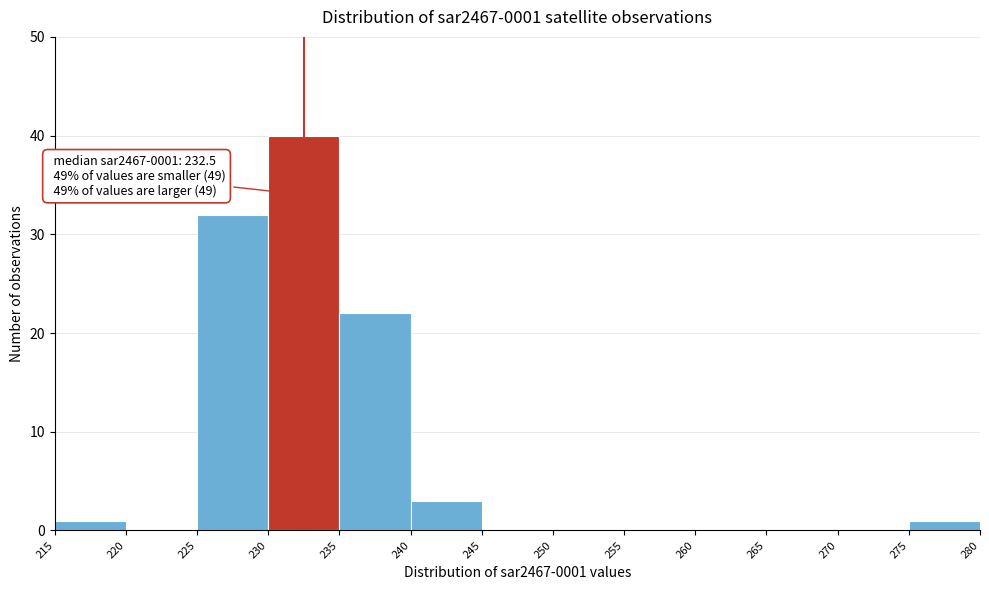

Which range on the x-axis has the tallest bar?

230 to 235